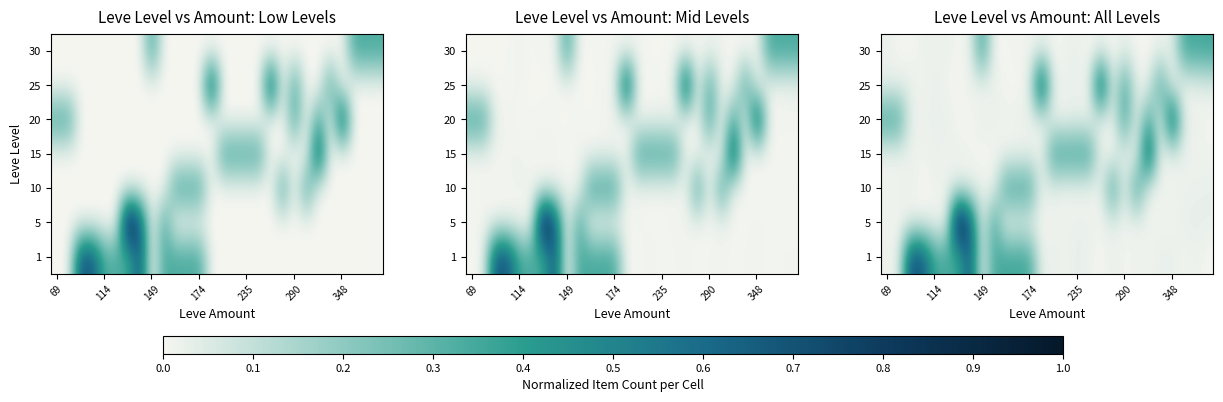

Count the number of categories in the chart.

28